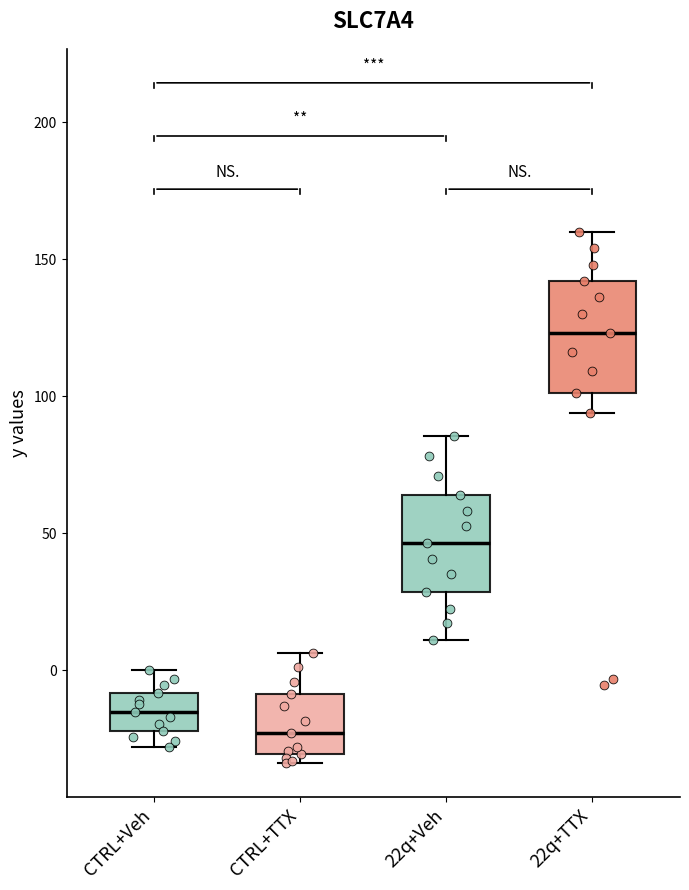

Reading left to right, read every box against the y-axis: the position of its median line, the range the box covers, and the ends of its whiskers. The values are not printed on the chart, so give them approximately, as read against the axis.

CTRL+Veh: median -15, box -20 to -10, whiskers -30 to 0
CTRL+TTX: median -25, box -30 to -10, whiskers -35 to 5
22q+Veh: median 45, box 30 to 65, whiskers 10 to 85
22q+TTX: median 125, box 100 to 140, whiskers 95 to 160